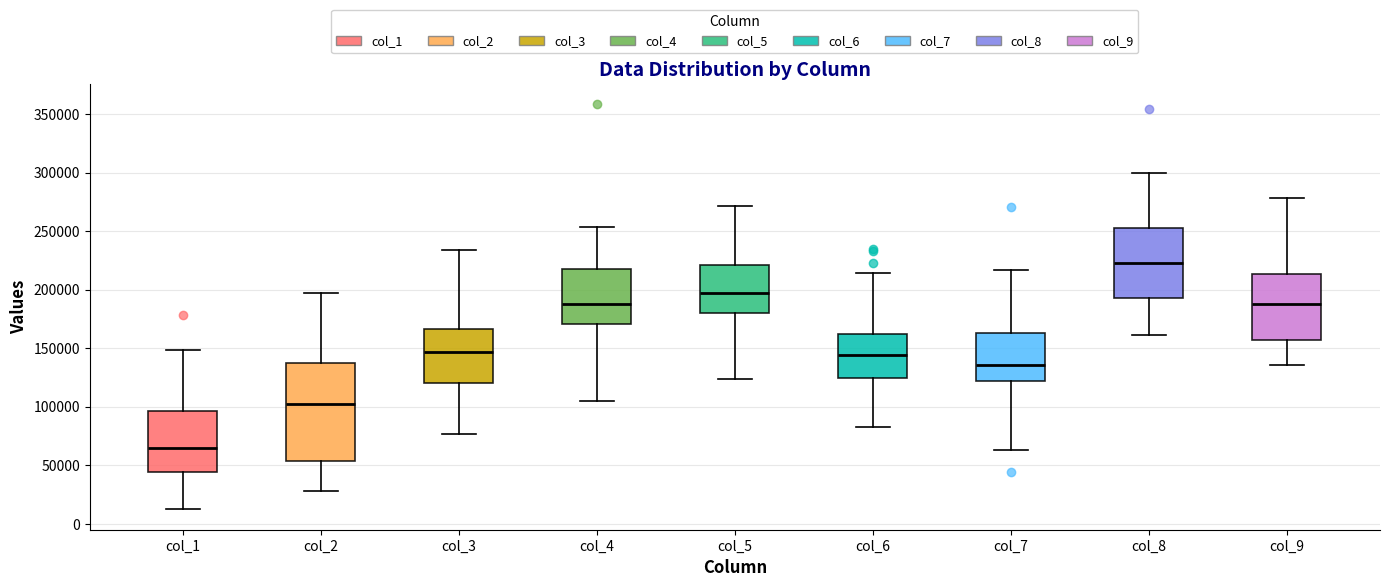

Where does the upper whisker of the box for col_7 end on the y-axis? The values are not printed on the chart, so give them approximately, as read against the axis.

215000